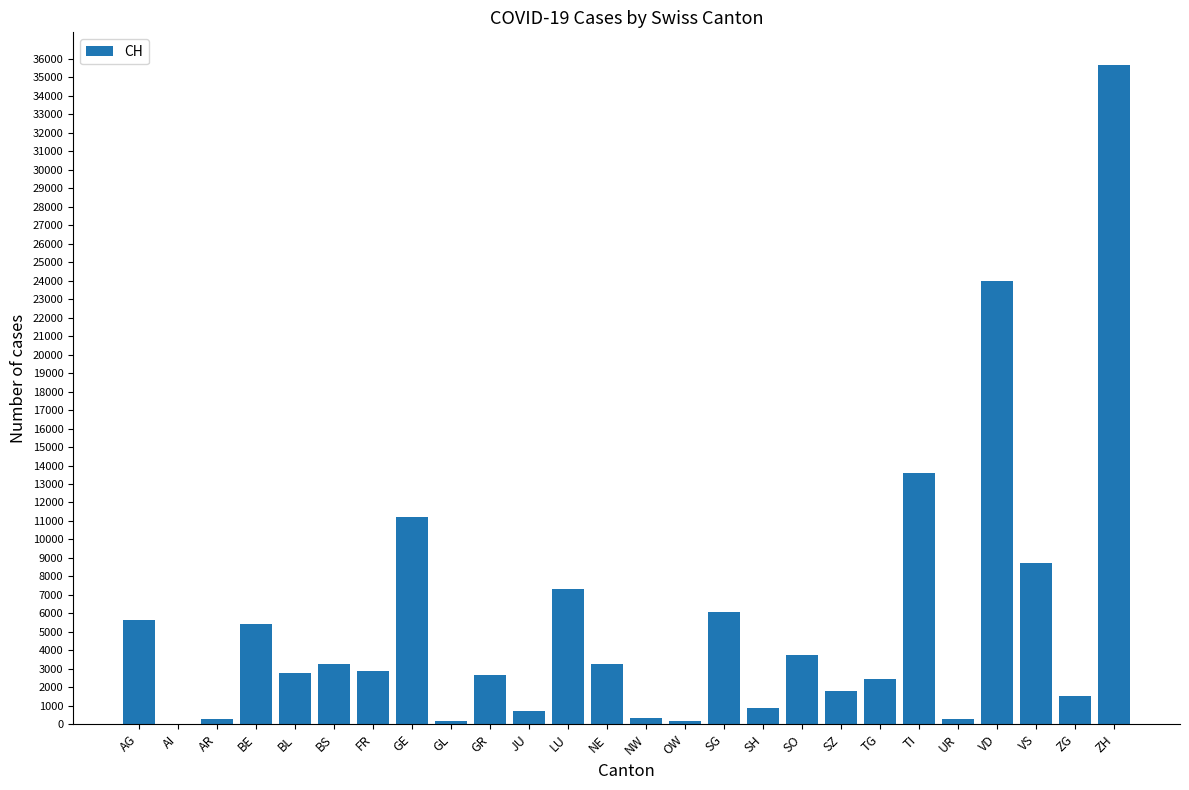

Which category has the highest value across all series?

ZH